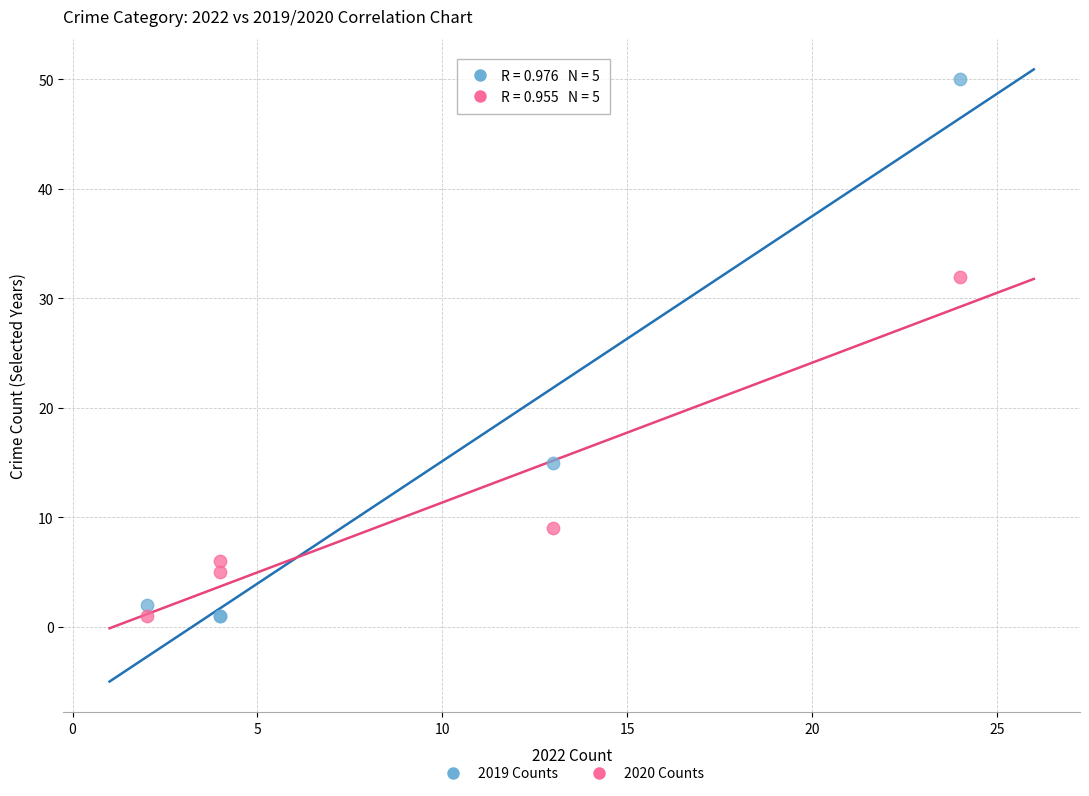

In the 2019 Counts series, what Y value is closest to 25?

15